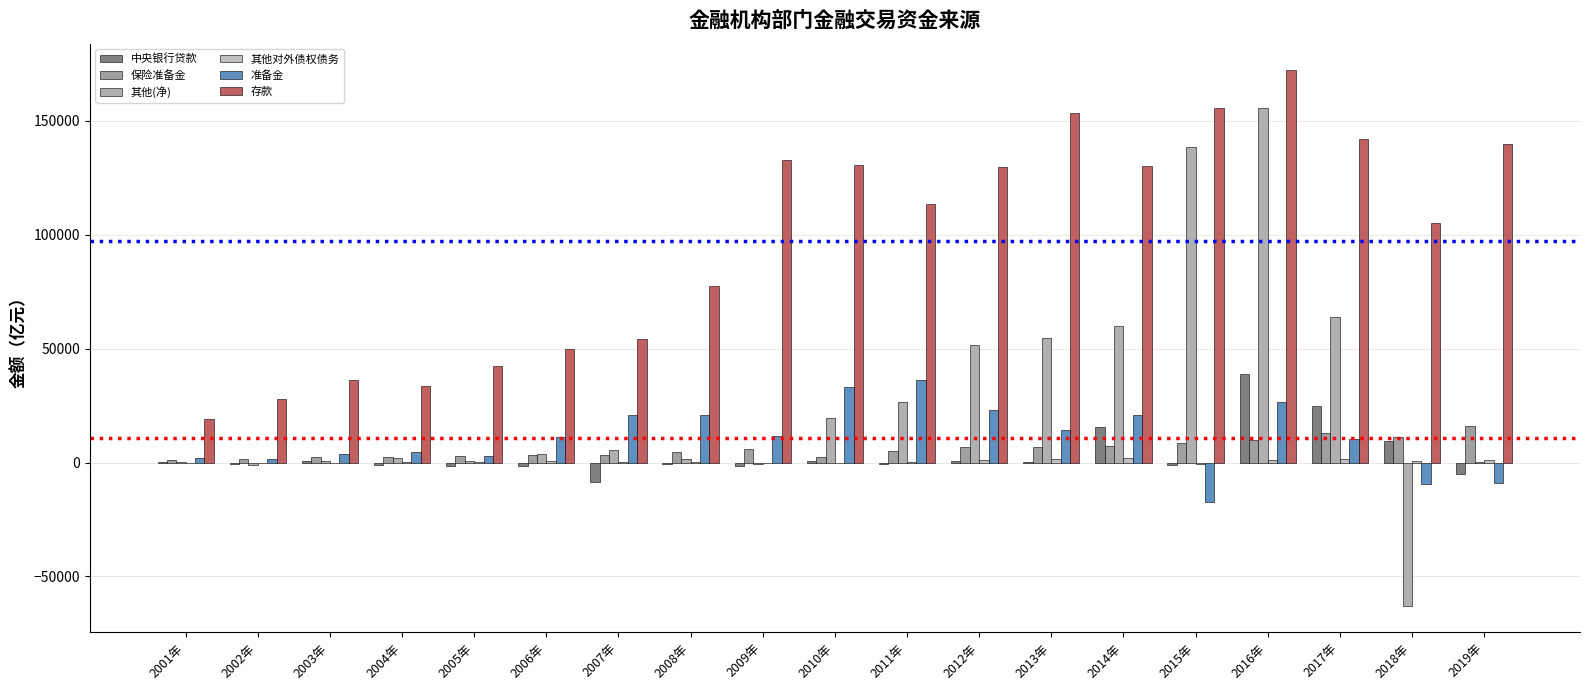

Which category has the highest value across all series?

2016年